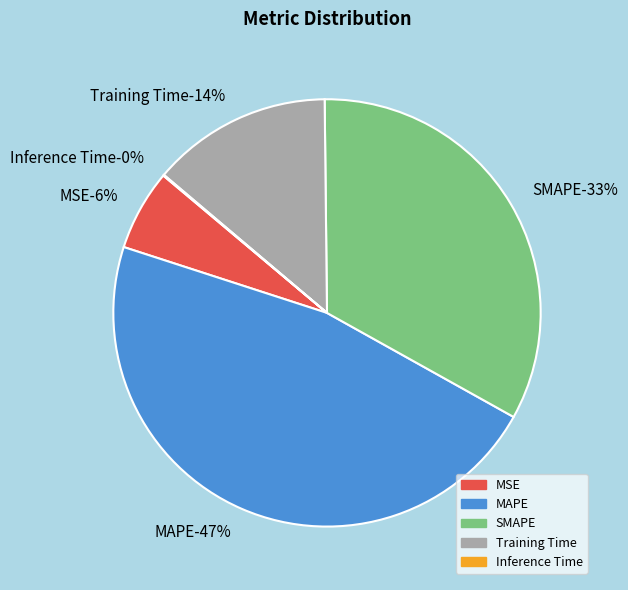

To the nearest percent, what is the difference between the MSE and Inference Time slice percentages?

6%